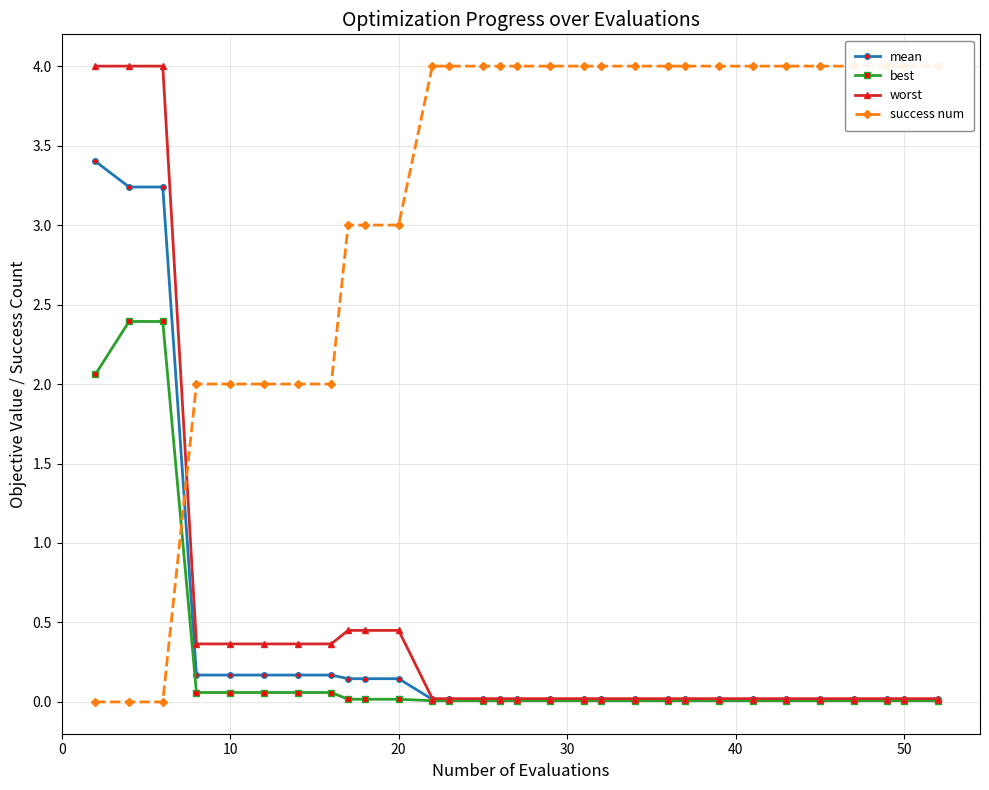

What is the maximum value for best?

2.4